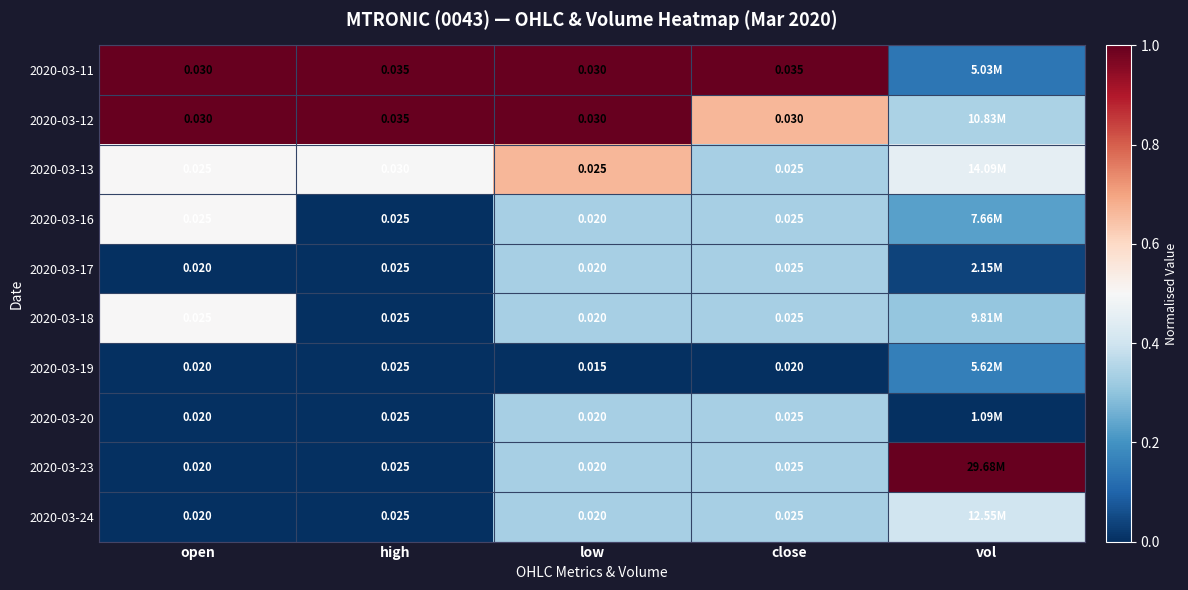

Is the value of 2020-03-24 at low greater than the value of 2020-03-11 at close?

No